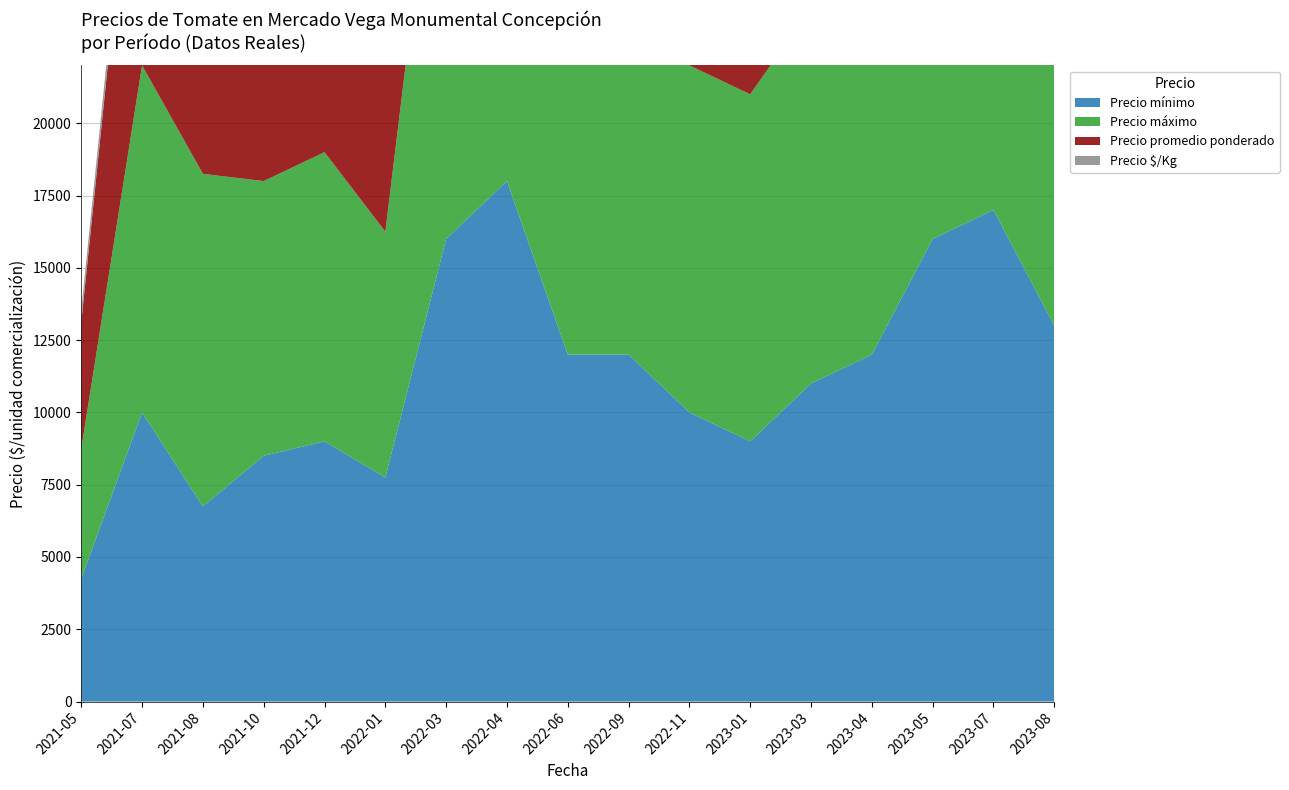

Reading left to right, extract all data points from this chart.

Precio mínimo: 4250	10000	6750	8500	9000	7750	16000	18000	12000	12000	10000	9000	11000	12000	16000	17000	13000
Precio máximo: 4500	12000	11500	9500	10000	8500	17500	20000	14000	13000	12000	12000	13000	14000	19000	19000	17000
Precio promedio ponderado: 4375	11500	9500	9000	9500	8143	17045	18800	13000	12556	11000	10500	12000	13000	17250	18500	15000
Precio $/Kg: 438	639	528	500	528	487	946	1044	703	698	611	667	722	737	958	1028	833